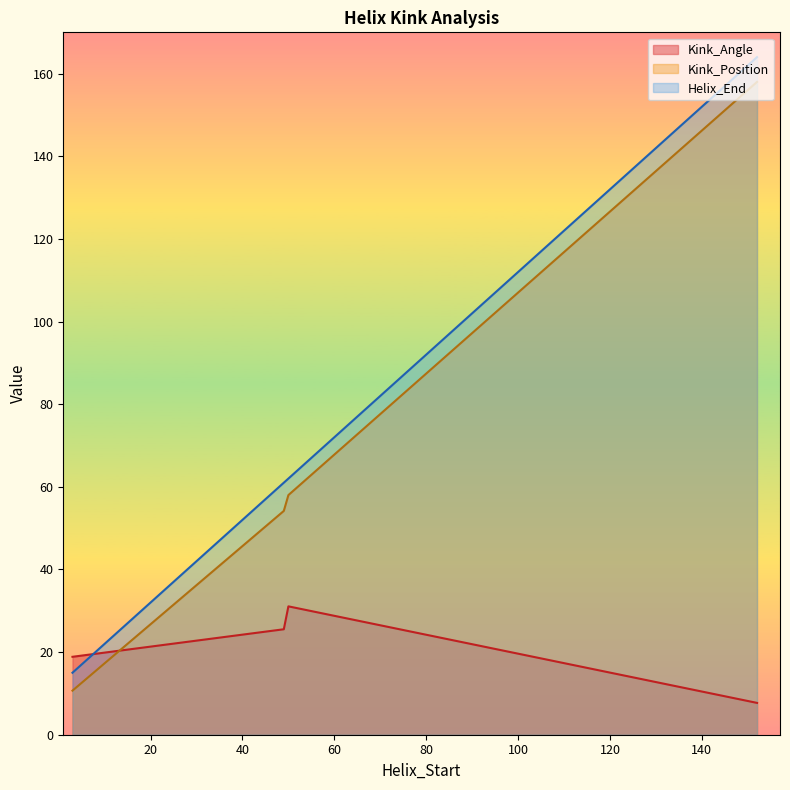

After their last crossing, which series has the higher values: Kink_Angle or Helix_End?

Helix_End